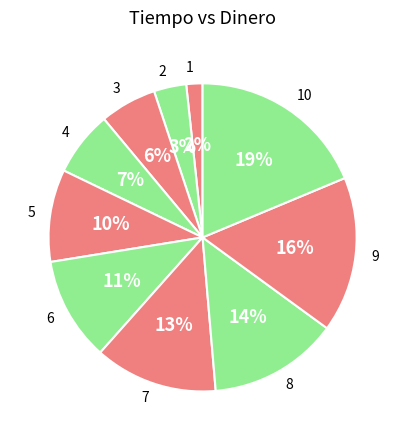

Rank the categories by value from lowest to highest.

1, 2, 3, 4, 5, 6, 7, 8, 9, 10